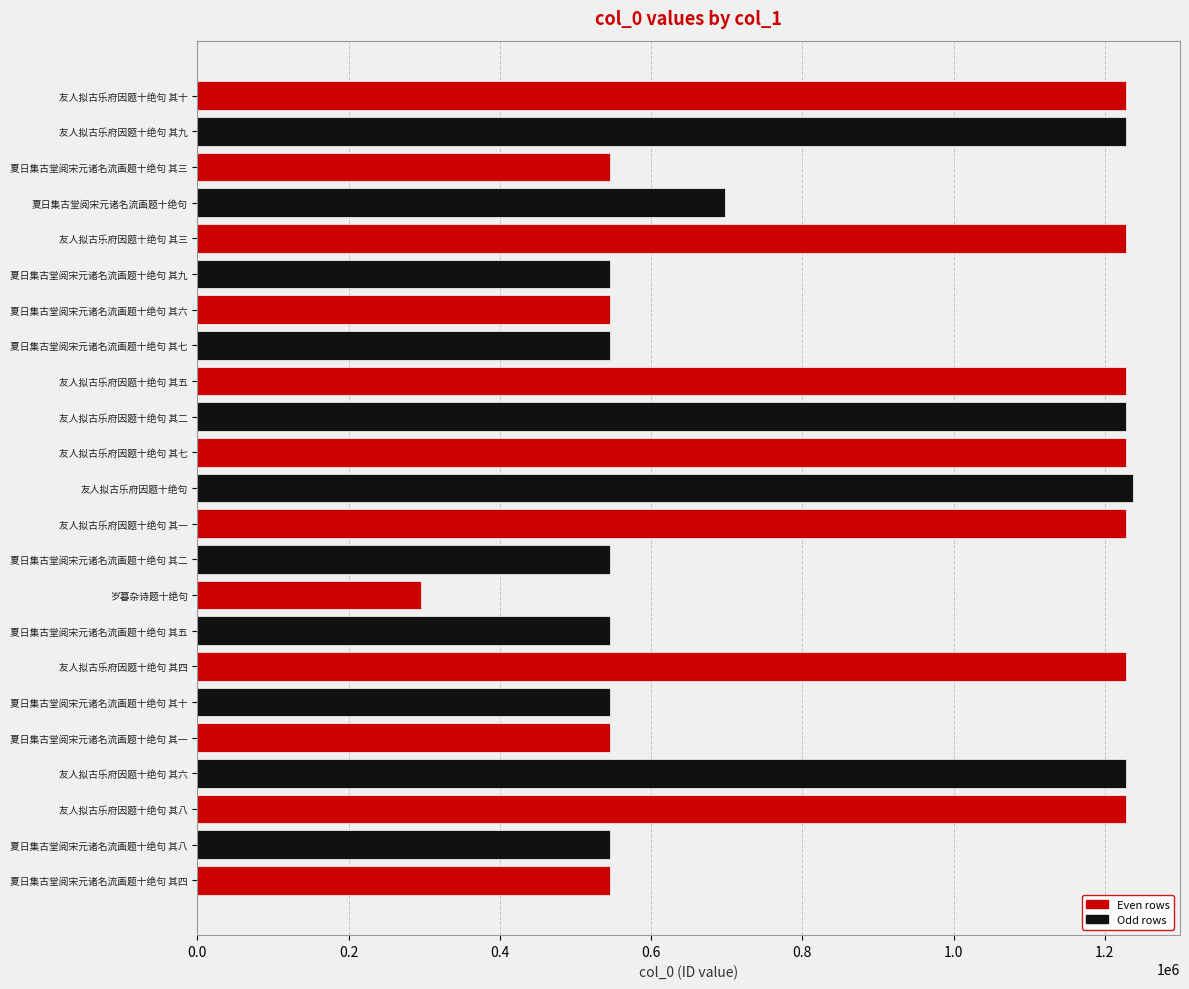

Does the chart contain stacked bars?

No